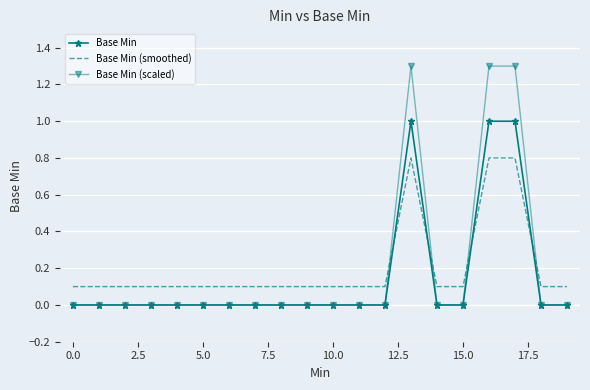

How many intersections are there between Base Min (smoothed) and Base Min?

4